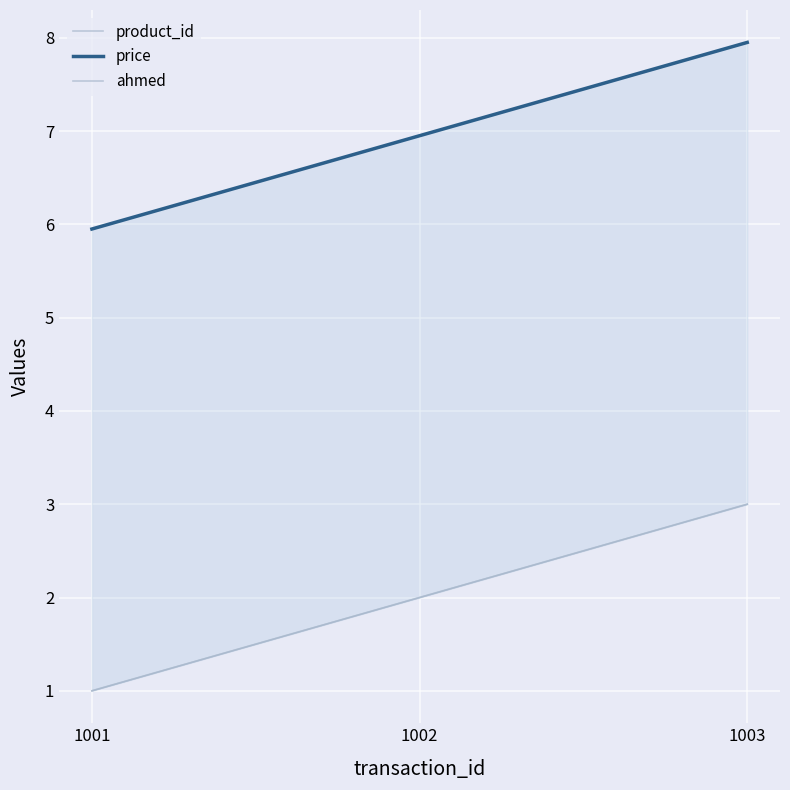

Reading left to right, transcribe all the data shown in this chart.

product_id: 1001=1.0	1002=2.0	1003=3.0
price: 1001=6.0	1002=7.0	1003=8.0
ahmed: 1001=1.0	1002=2.0	1003=3.0